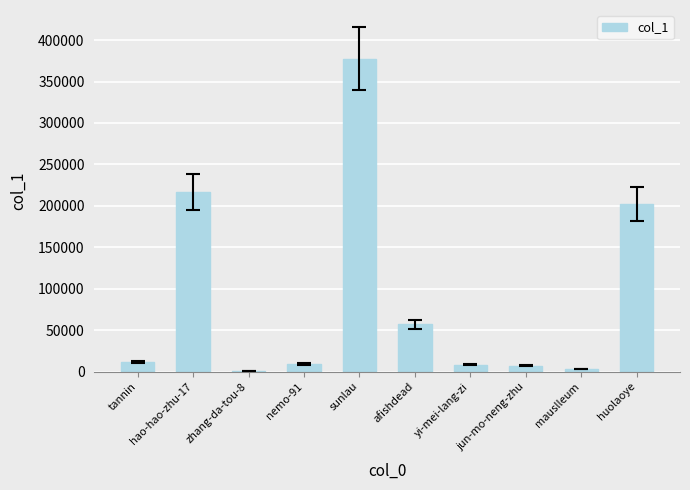

Where is the data nearest to the value 189083?

huolaoye